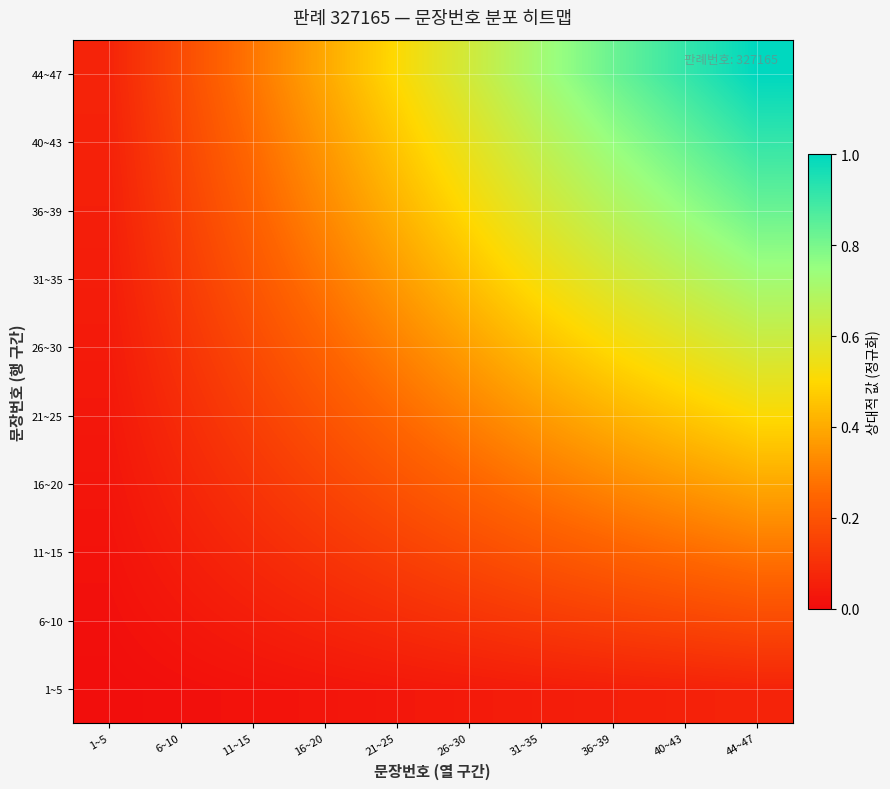

Reading right to left, transcribe all the data shown in this chart.

1~5: 44~47=0.1	40~43=0.1	36~39=0.1	31~35=0.0	26~30=0.0	21~25=0.0	16~20=0.0	11~15=0.0	6~10=0.0	1~5=0.0
6~10: 44~47=0.2	40~43=0.2	36~39=0.1	31~35=0.1	26~30=0.1	21~25=0.1	16~20=0.1	11~15=0.1	6~10=0.0	1~5=0.0
11~15: 44~47=0.3	40~43=0.3	36~39=0.2	31~35=0.2	26~30=0.2	21~25=0.1	16~20=0.1	11~15=0.1	6~10=0.1	1~5=0.0
16~20: 44~47=0.4	40~43=0.4	36~39=0.3	31~35=0.3	26~30=0.2	21~25=0.2	16~20=0.2	11~15=0.1	6~10=0.1	1~5=0.0
21~25: 44~47=0.5	40~43=0.5	36~39=0.4	31~35=0.4	26~30=0.3	21~25=0.3	16~20=0.2	11~15=0.1	6~10=0.1	1~5=0.0
26~30: 44~47=0.6	40~43=0.6	36~39=0.5	31~35=0.4	26~30=0.4	21~25=0.3	16~20=0.2	11~15=0.2	6~10=0.1	1~5=0.0
31~35: 44~47=0.7	40~43=0.7	36~39=0.6	31~35=0.5	26~30=0.4	21~25=0.4	16~20=0.3	11~15=0.2	6~10=0.1	1~5=0.0
36~39: 44~47=0.8	40~43=0.8	36~39=0.7	31~35=0.6	26~30=0.5	21~25=0.4	16~20=0.3	11~15=0.2	6~10=0.1	1~5=0.1
40~43: 44~47=0.9	40~43=0.8	36~39=0.8	31~35=0.7	26~30=0.6	21~25=0.5	16~20=0.4	11~15=0.3	6~10=0.2	1~5=0.1
44~47: 44~47=1.0	40~43=0.9	36~39=0.8	31~35=0.7	26~30=0.6	21~25=0.5	16~20=0.4	11~15=0.3	6~10=0.2	1~5=0.1